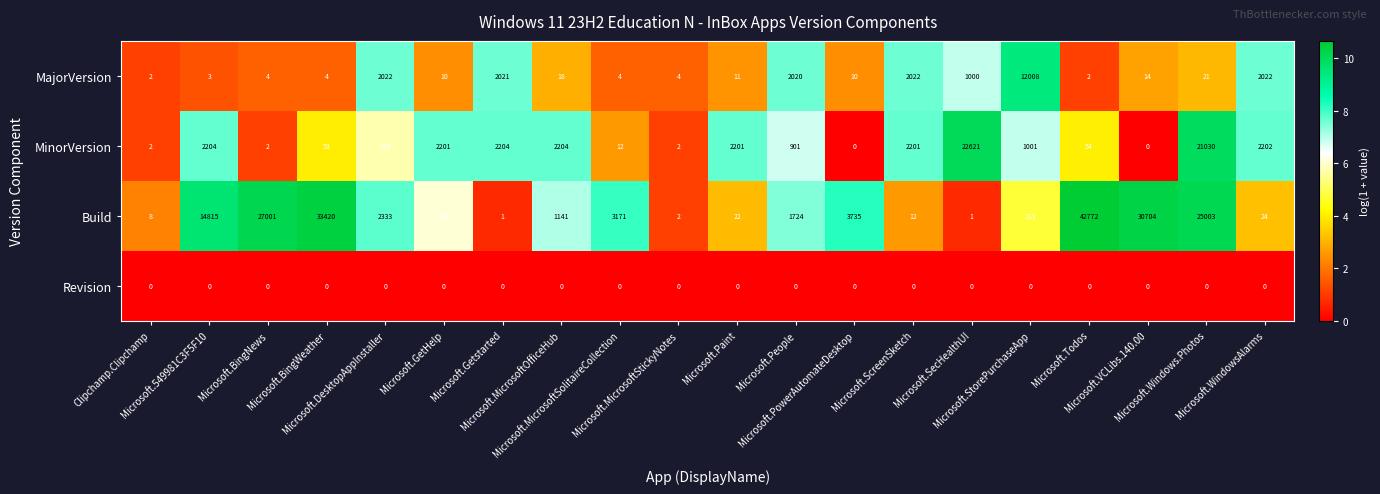

Rank the series by their maximum value, from highest to lowest.

Build, MinorVersion, MajorVersion, Revision